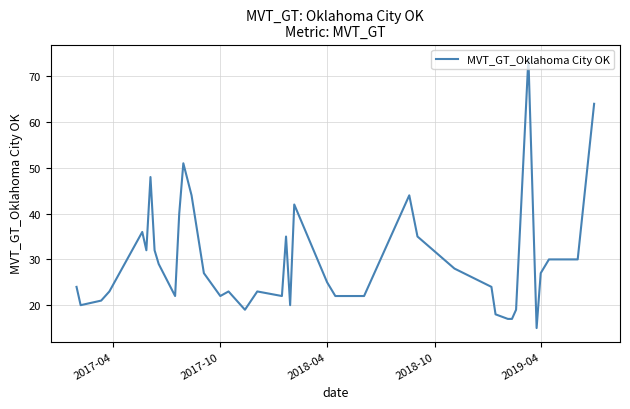

How many lines are shown in the chart?

1